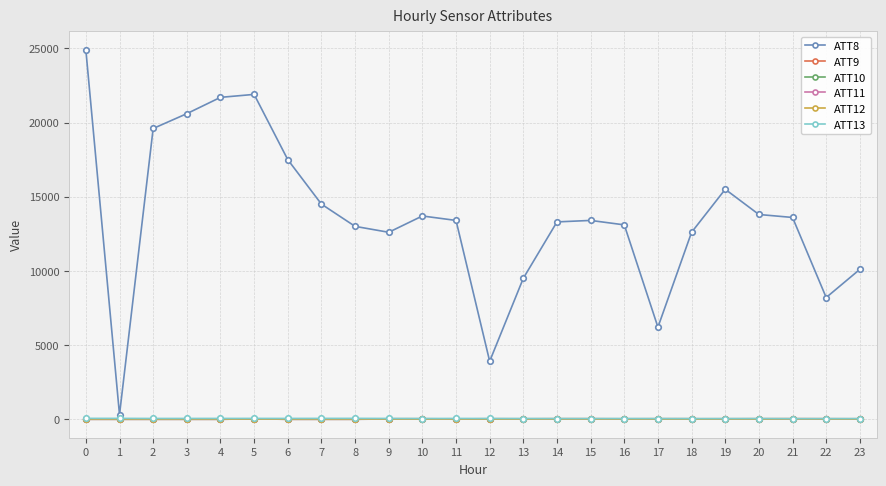

How many values in the ATT8 series are below 13400?

11